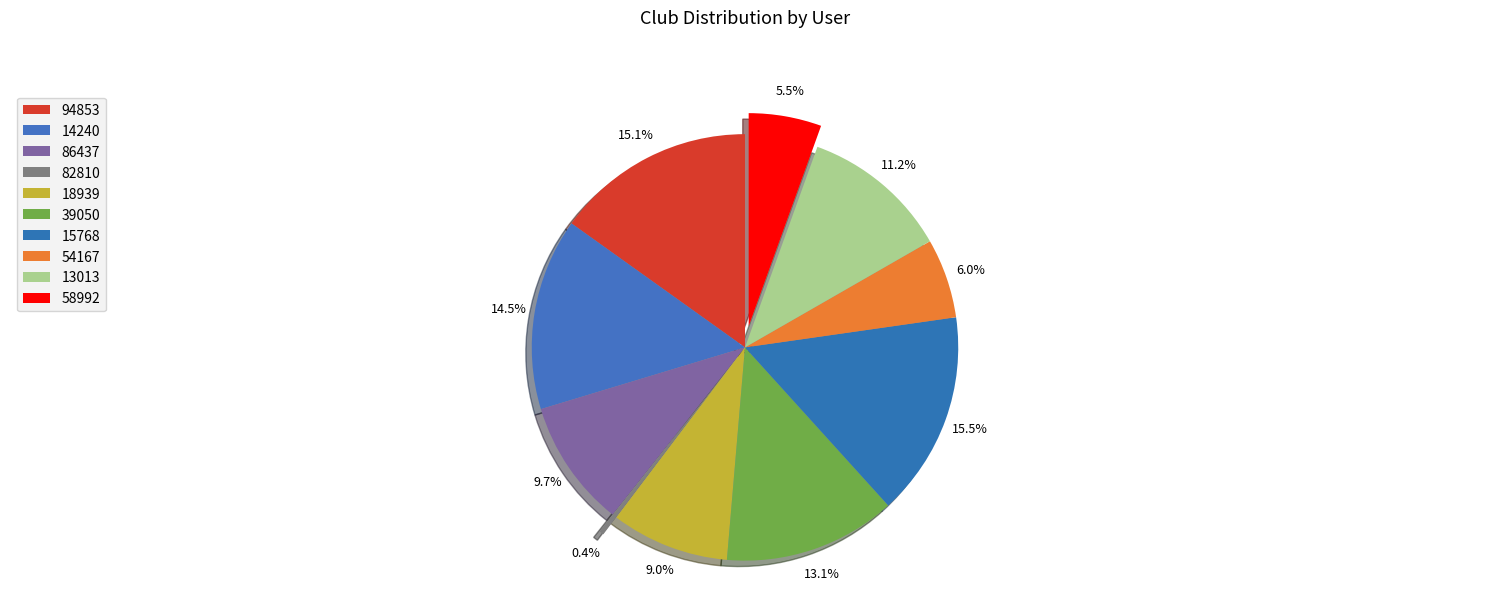

How many slices are in this pie chart?

10